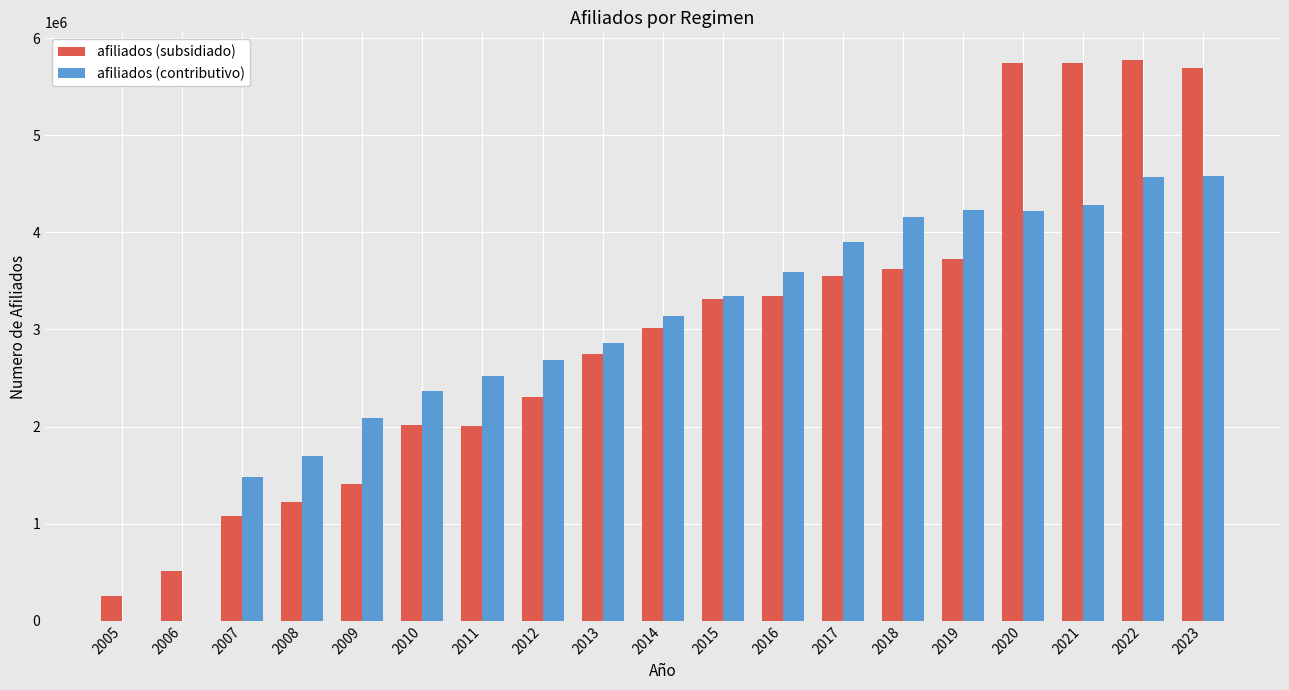

At which label is afiliados (contributivo) closest to 2288534?

2010